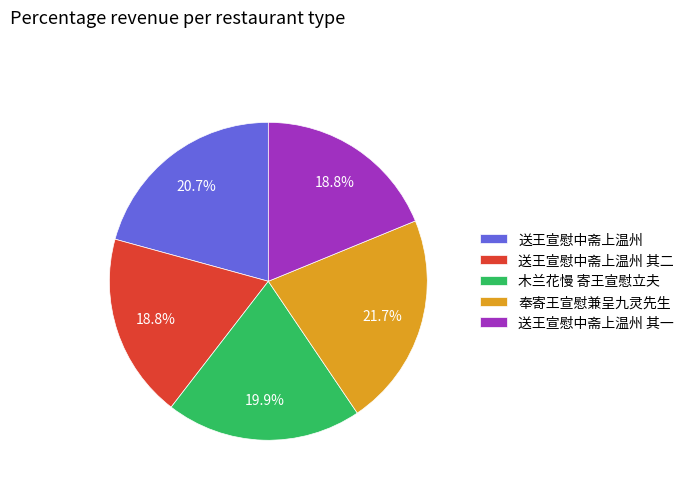

Combined, what portion of the pie is 送王宣慰中斋上温州 其二 and 木兰花慢 寄王宣慰立夫?

38.7%